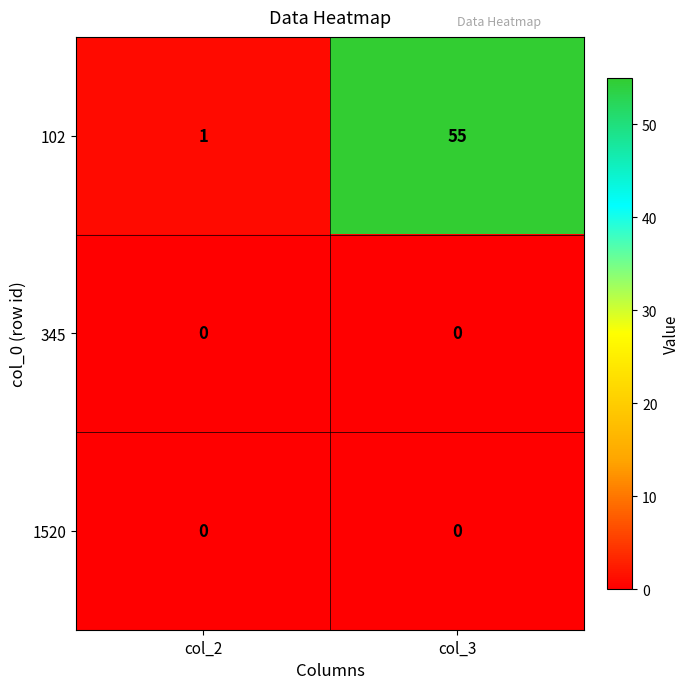

What is the spread (max minus min) of values at col_2?

1